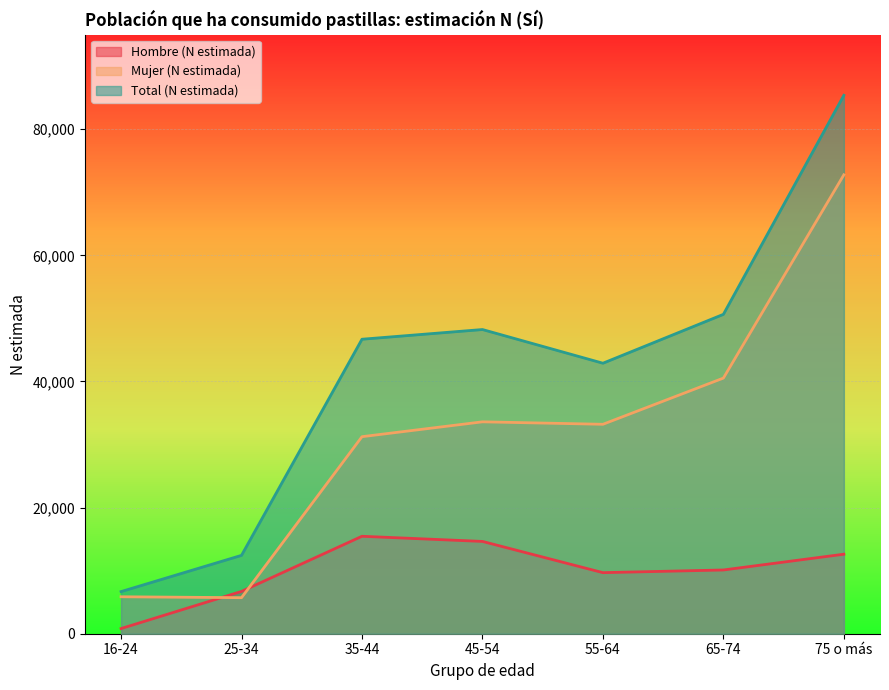

What is the difference between the second highest and second lowest values in the Hombre (N estimada) series?

7925